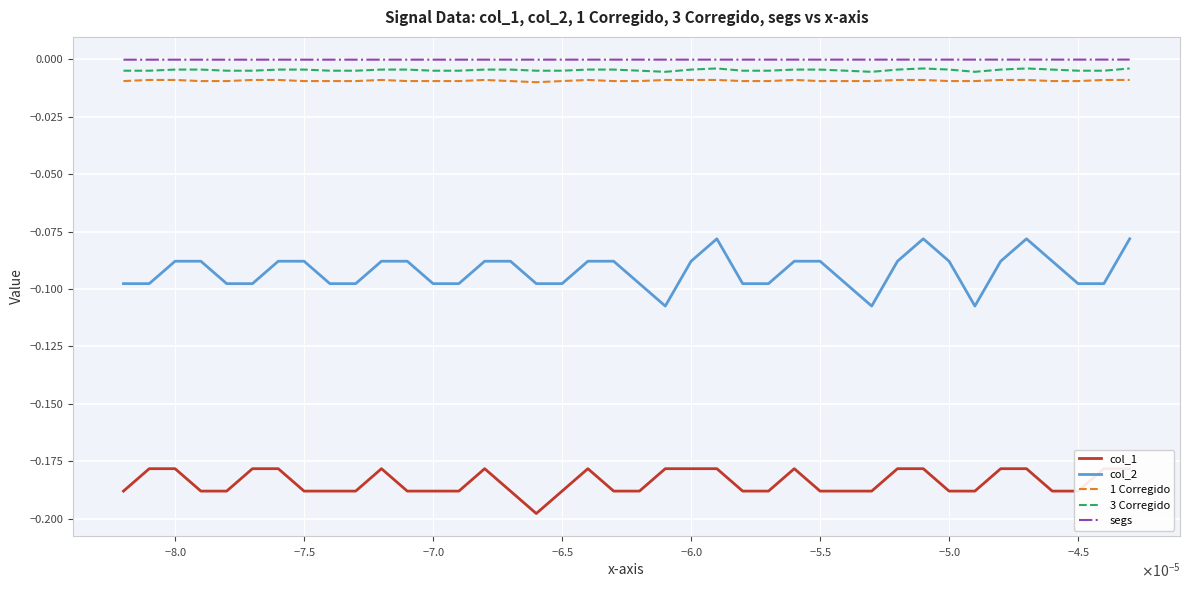

True or false: segs and col_2 intersect in this chart.

False